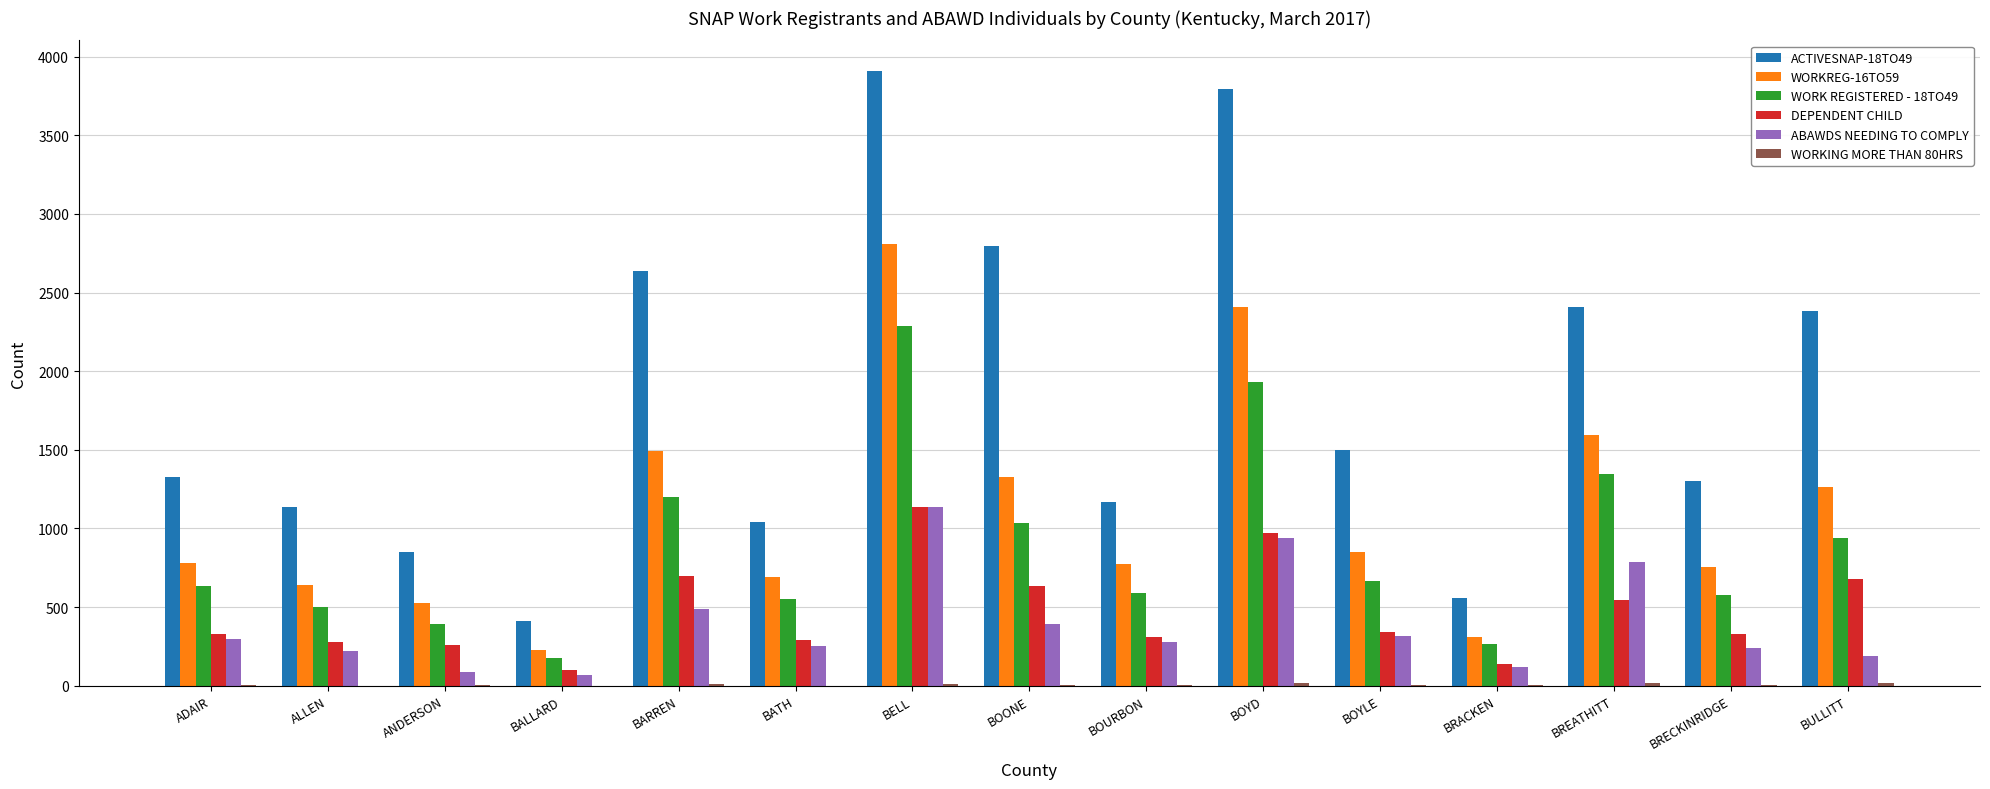

What is the maximum value for ABAWDS NEEDING TO COMPLY?

1135